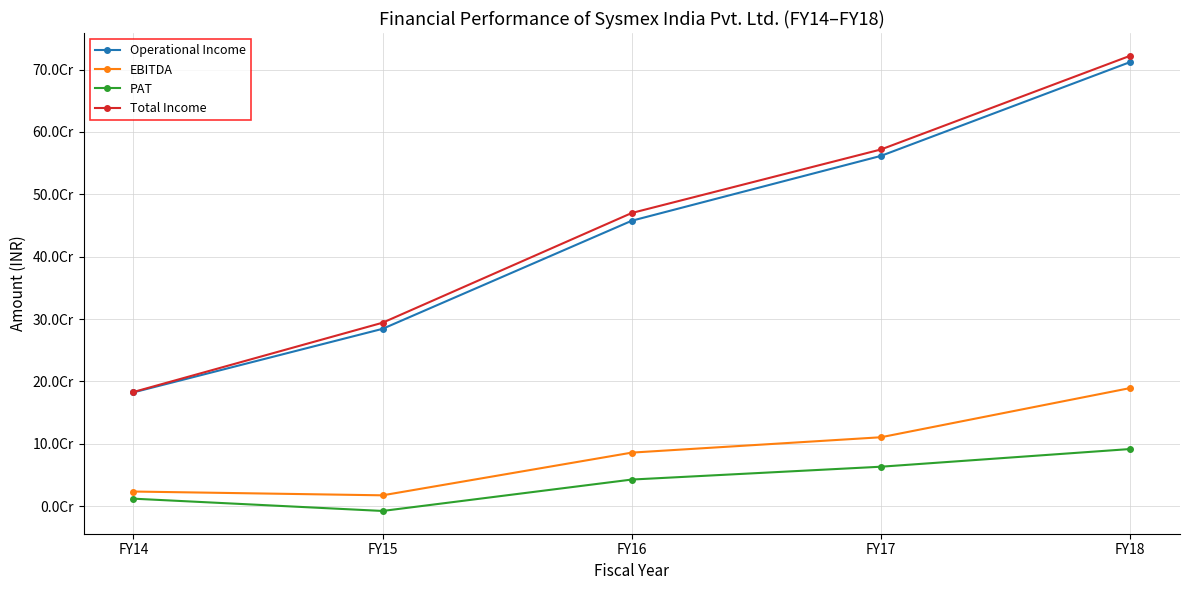

At which category is the sum across all series the highest?

FY18